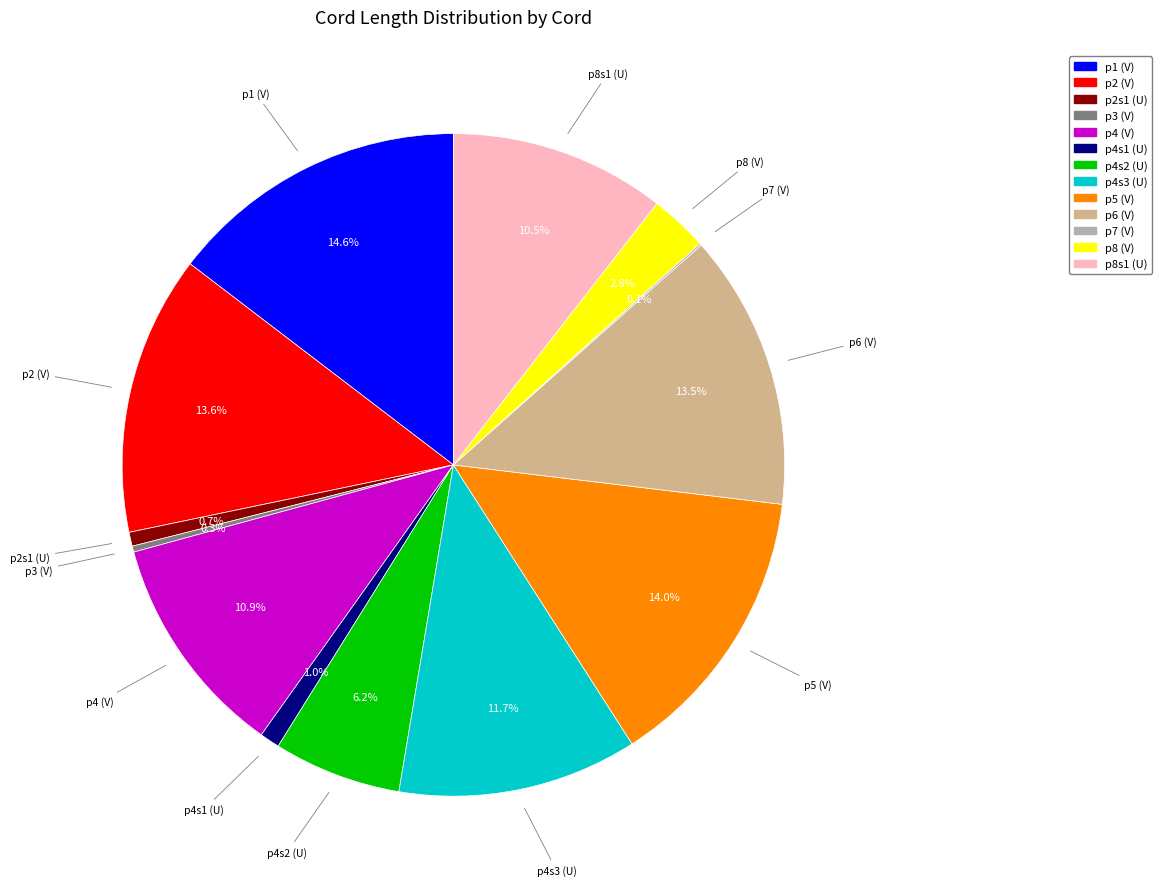

Which slice is the largest?

p1 (V)